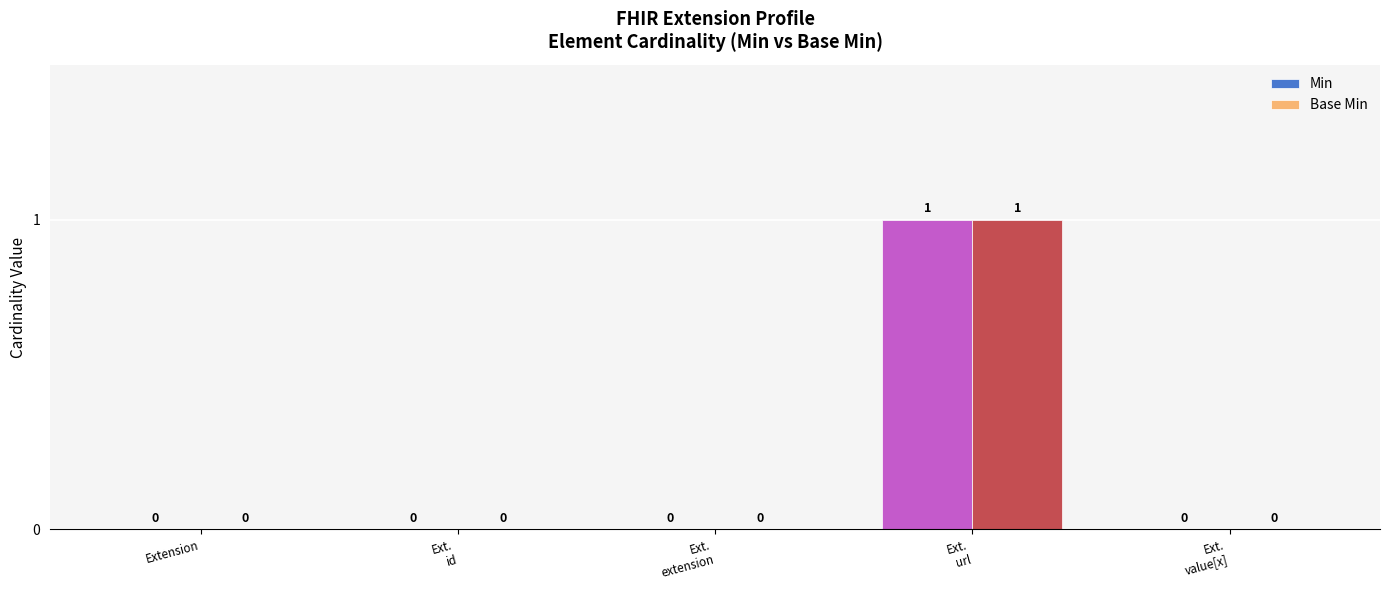

At which category is the sum across all series the highest?

Ext.
url